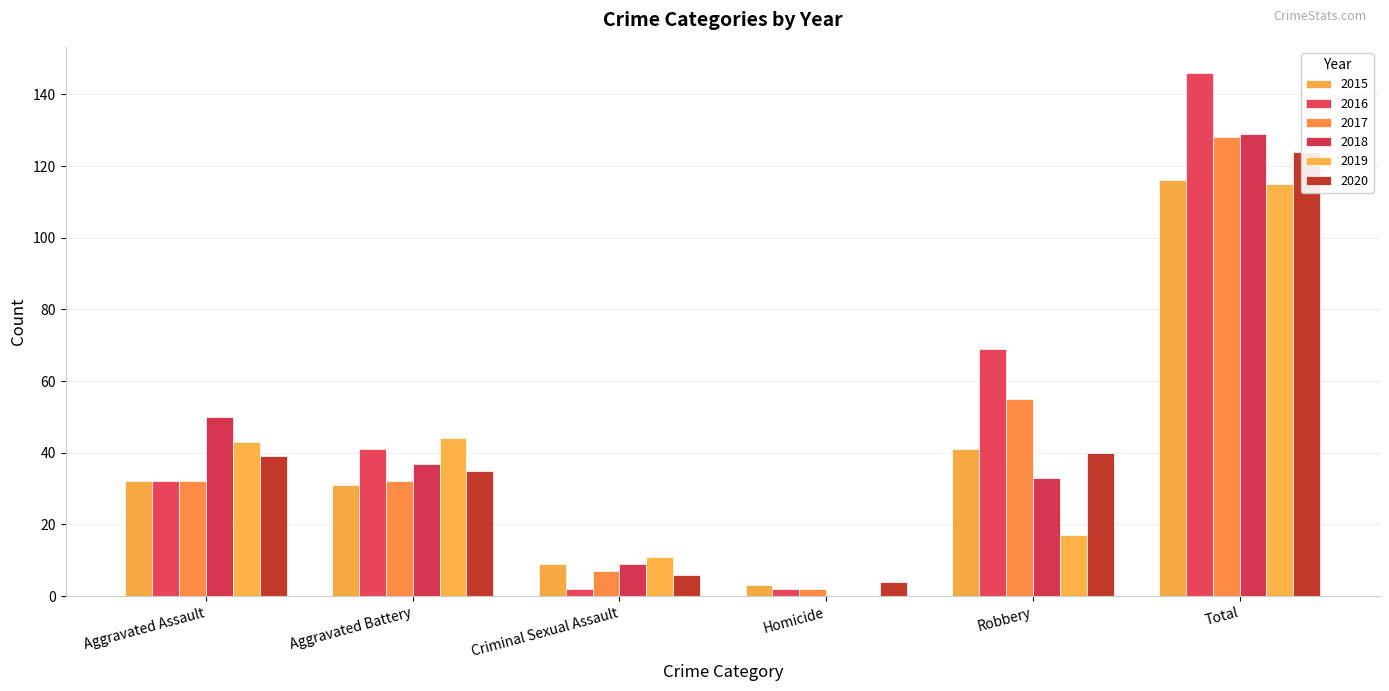

What is the label of the 2nd bar from the left?

Aggravated Battery